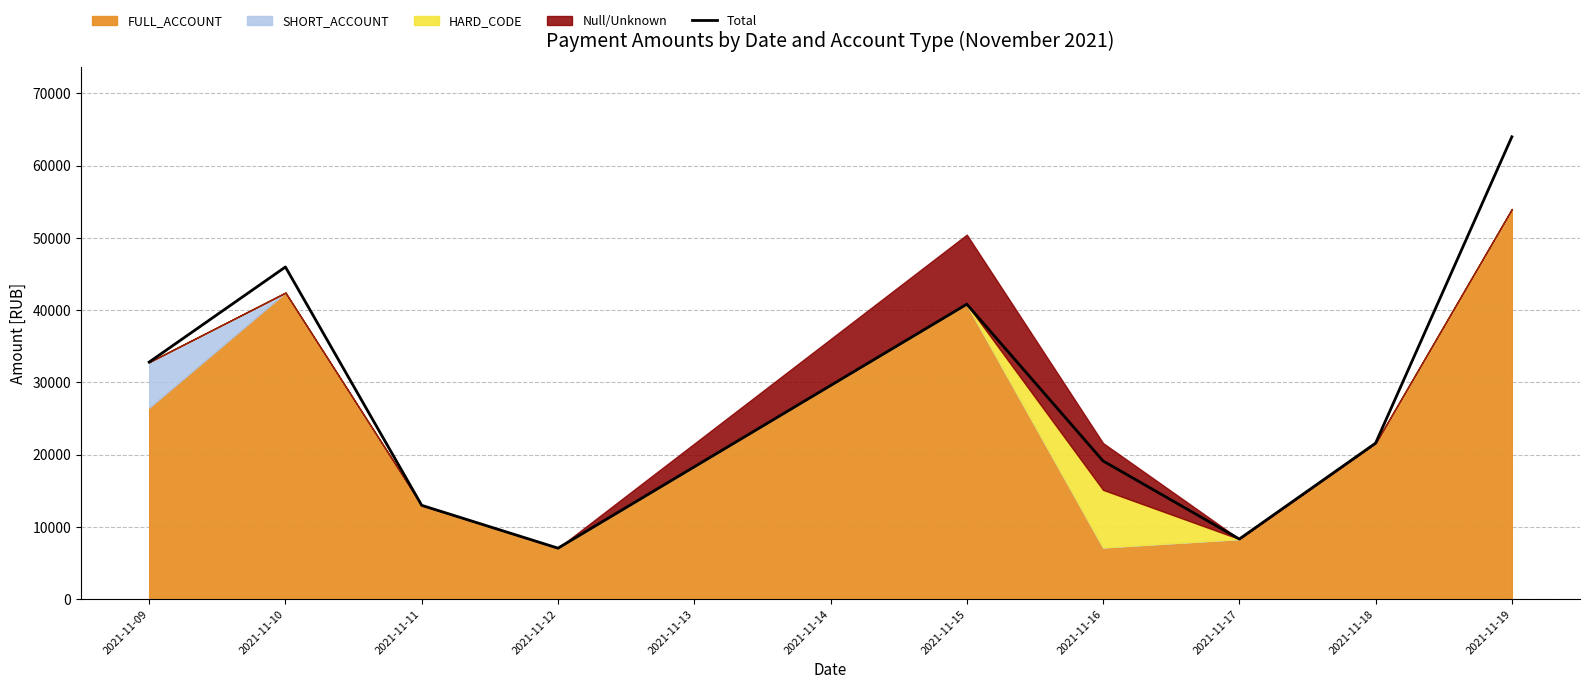

How many values exceed 21607?

5